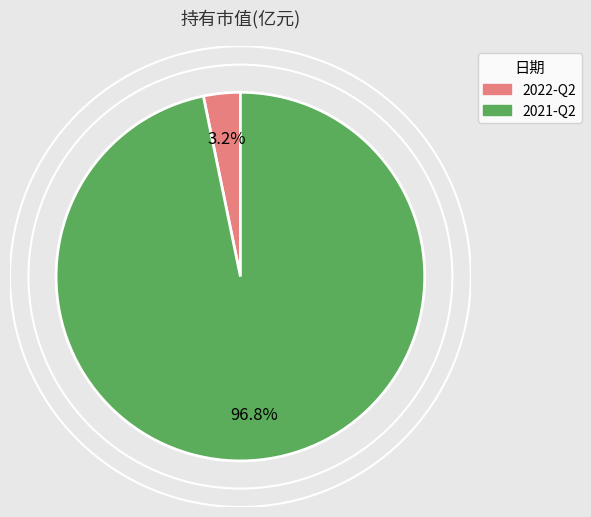

Does 2021-Q2 account for over 50% of the chart?

Yes